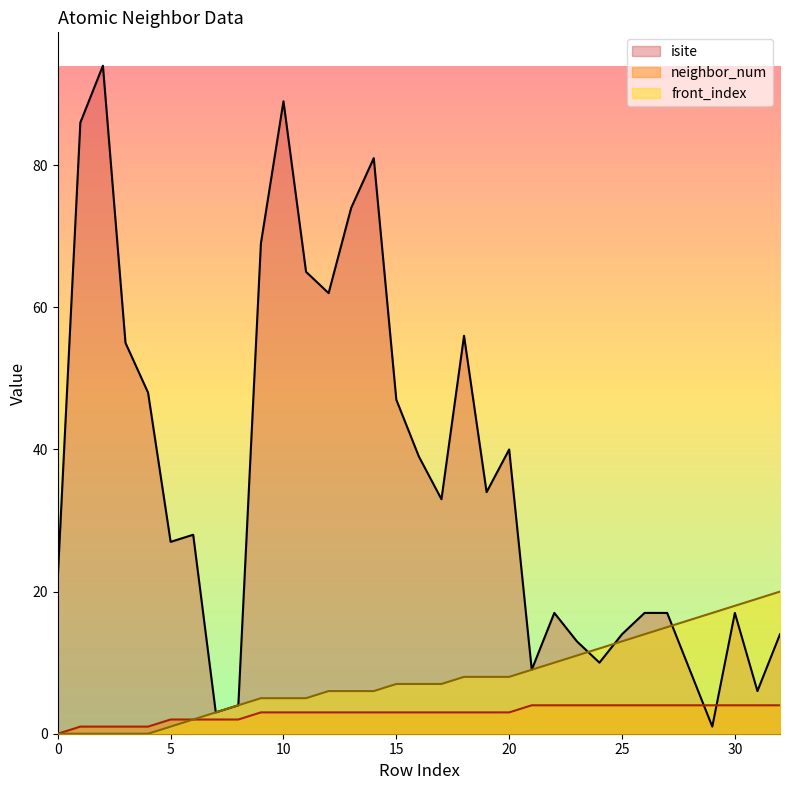

True or false: front_index has more than 1 points higher than both neighbors.

False